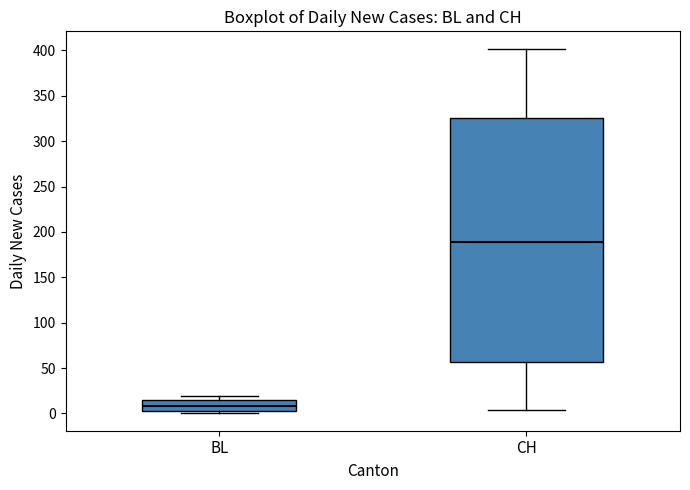

Reading left to right, transcribe this box plot: for each box, give where its median line is, the range the box spans, and where its two whiskers end, as read against the y-axis. The values are not printed on the chart, so give them approximately, as read against the axis.

BL: median 10, box 5 to 15, whiskers 0 to 20
CH: median 190, box 55 to 325, whiskers 5 to 400